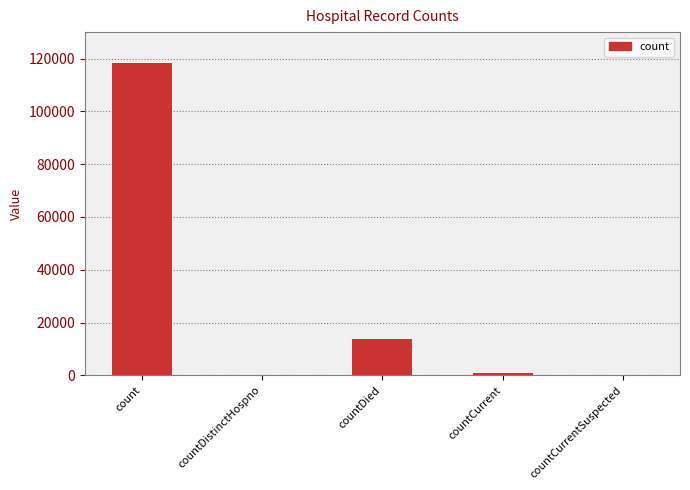

What is the change in value from countDied to countCurrent?

-12680